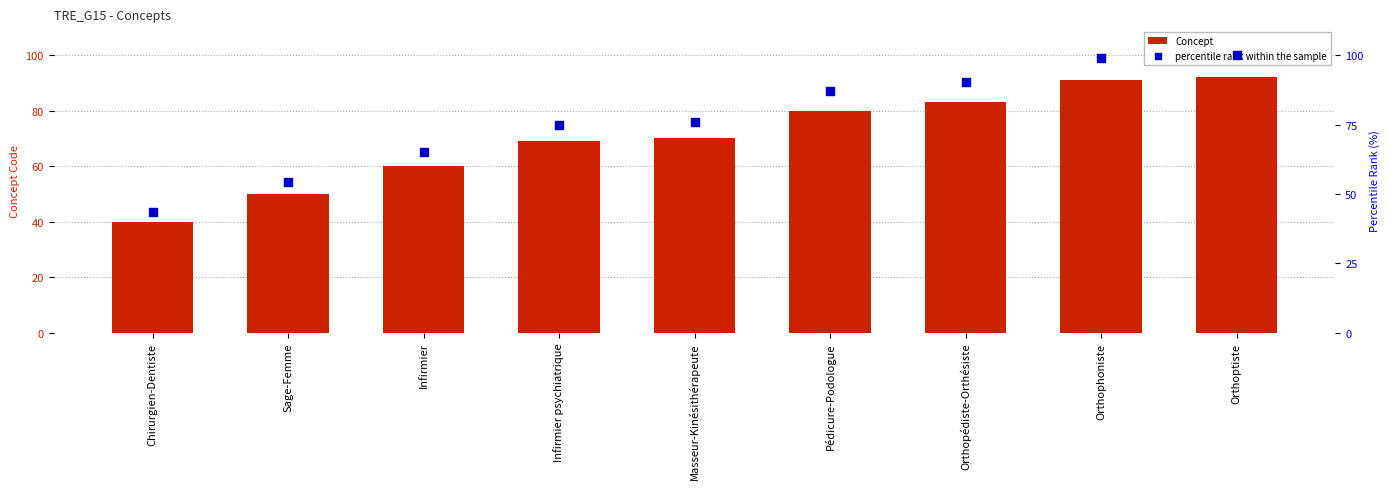

Which series reaches the maximum Y coordinate?

percentile rank within the sample